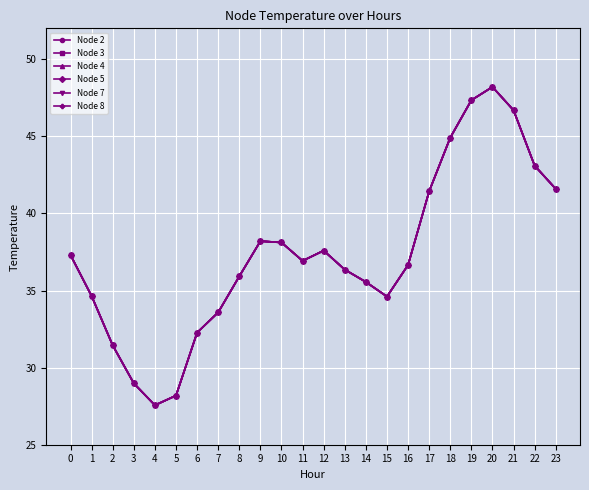

Rank the series by their maximum value, from highest to lowest.

Node 2, Node 3, Node 4, Node 5, Node 7, Node 8